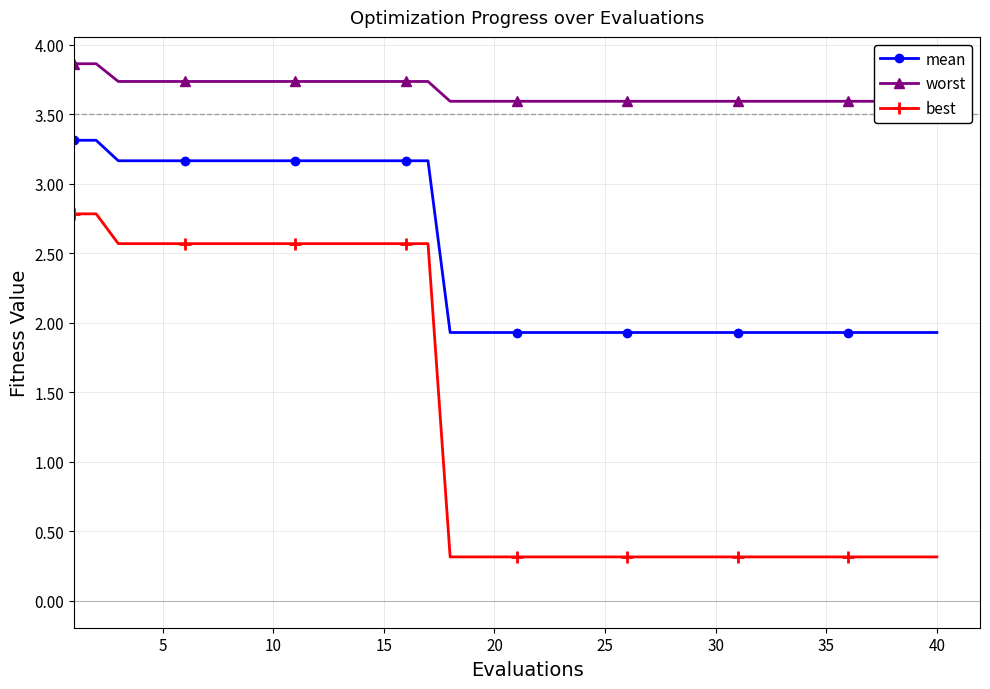

What are all the series names shown in the legend?

mean, worst, best